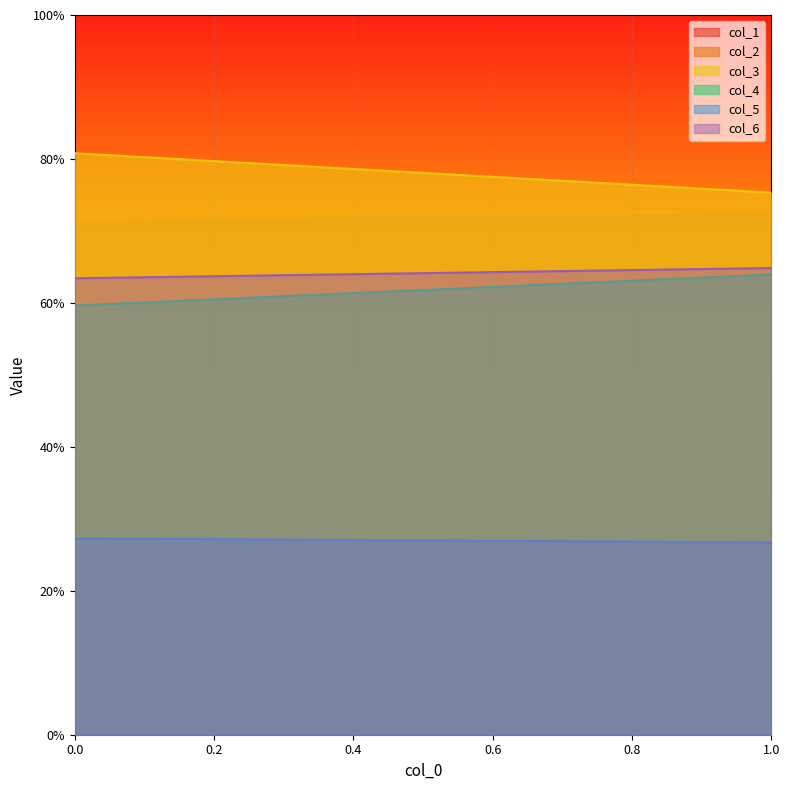

What is the sum of all col_3 values?

15611.5